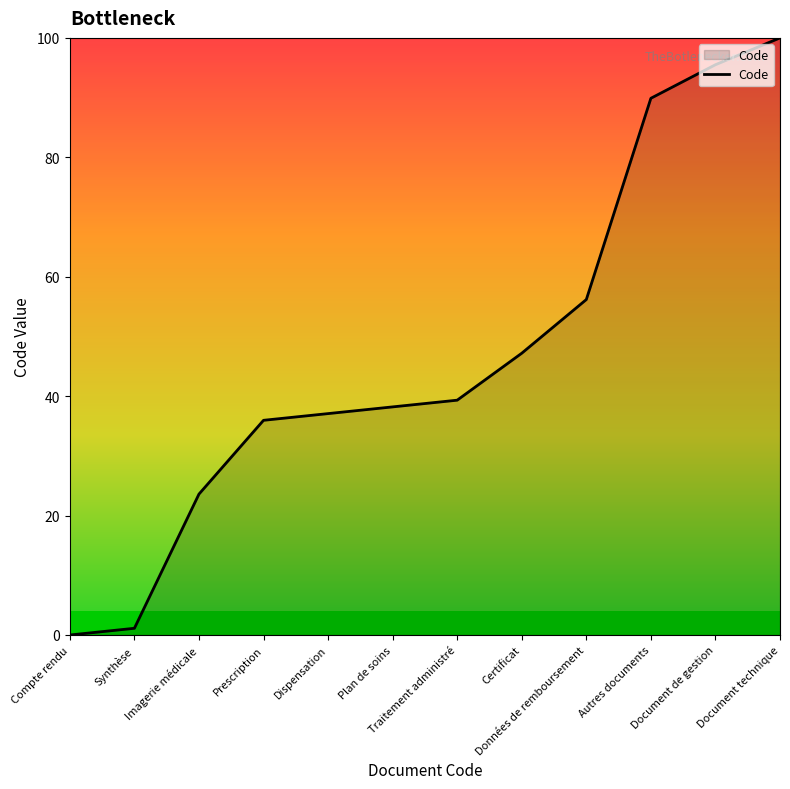

Does the chart display data point markers on the line(s)?

No